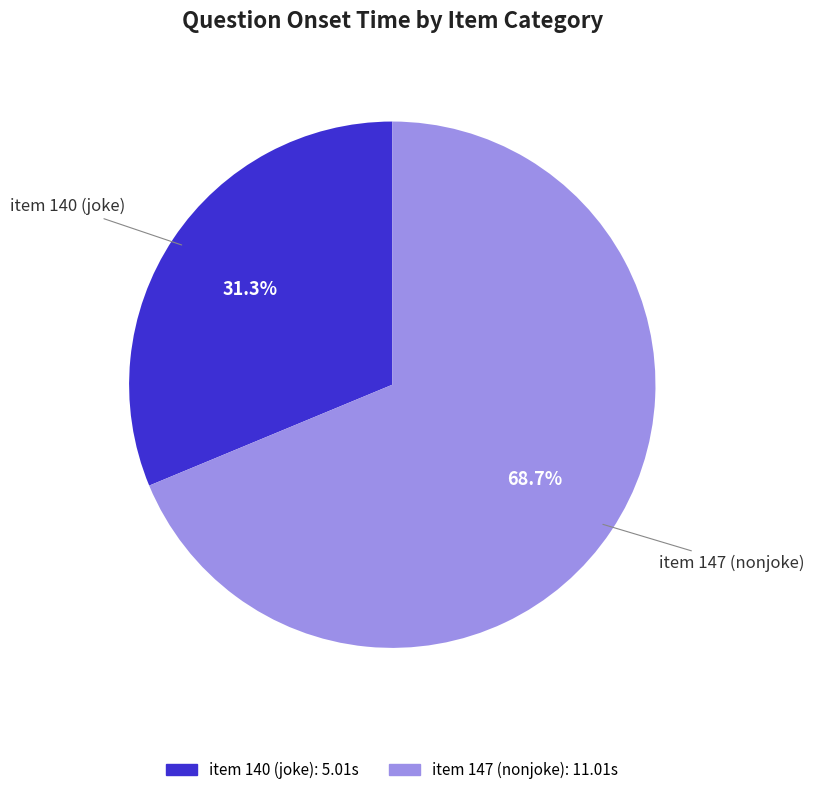

To the nearest percent, what is the difference between the largest and smallest slice percentages?

37%